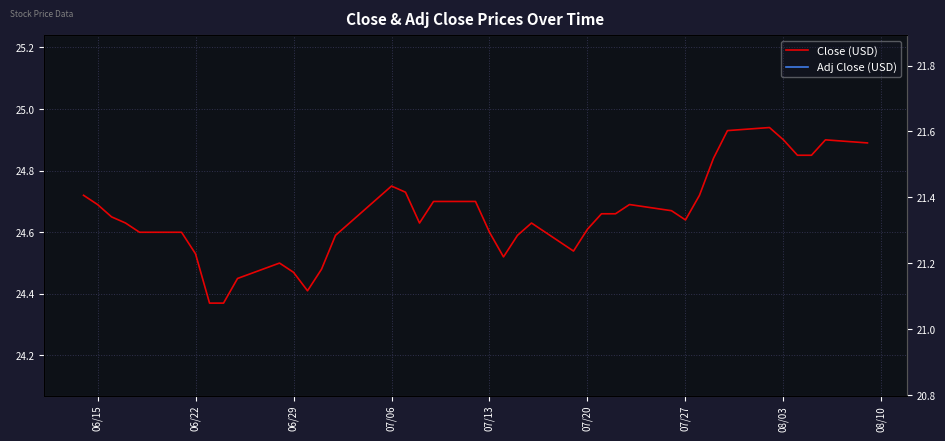

How many lines are shown in the chart?

2